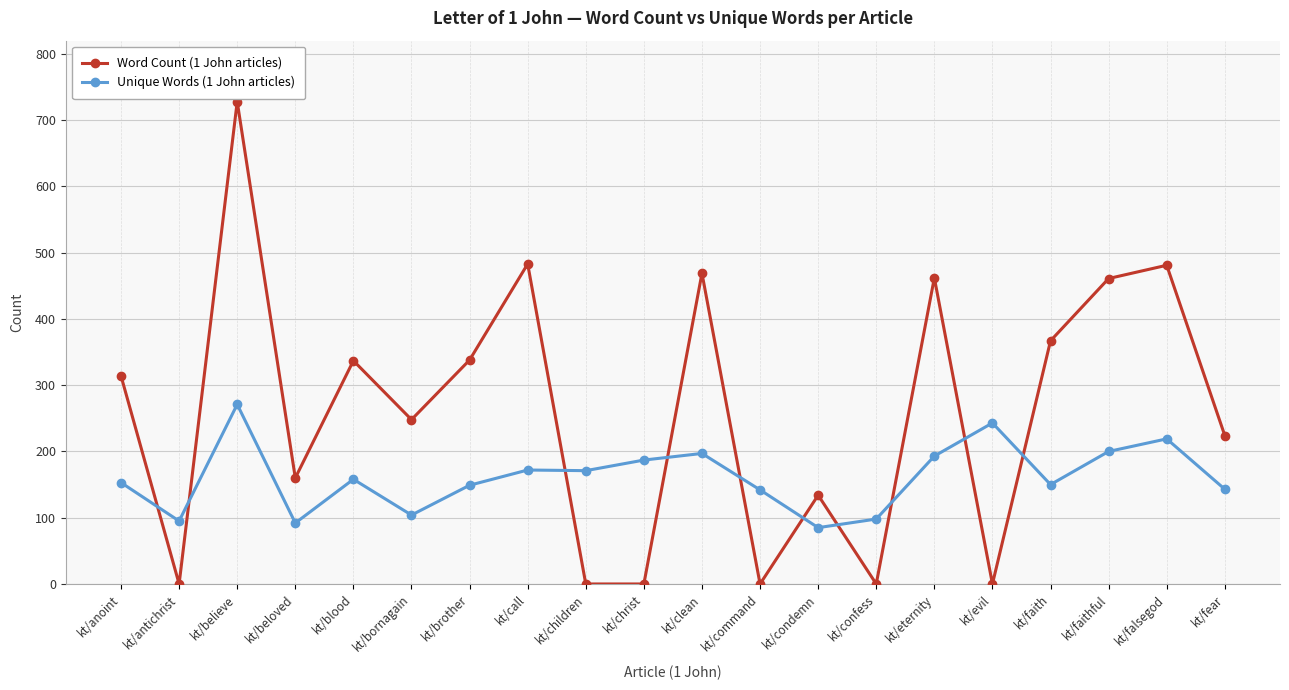

Which series ends up on top after the final intersection of Word Count (1 John articles) and Unique Words (1 John articles)?

Word Count (1 John articles)